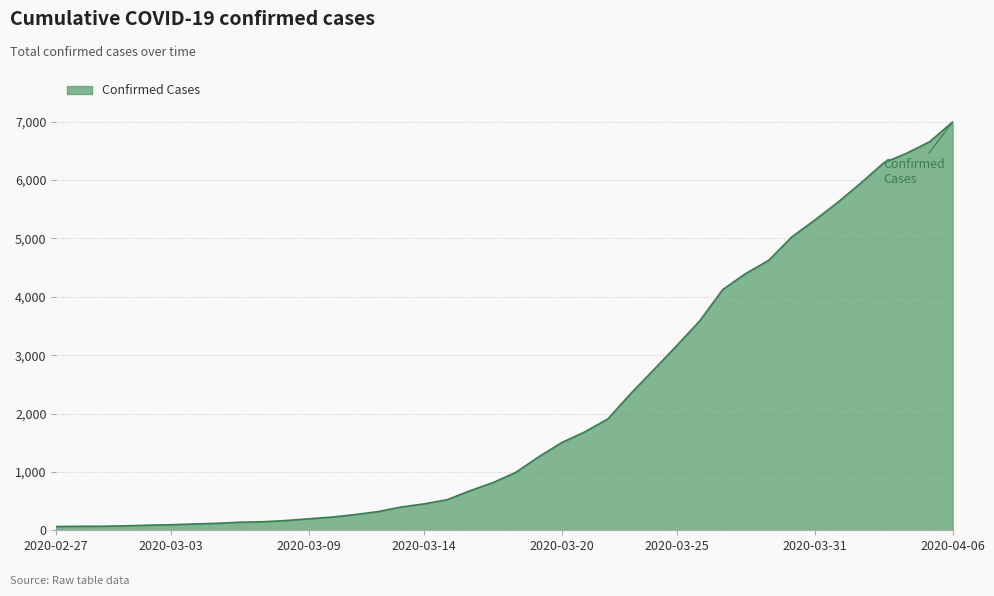

What is the difference between the maximum and minimum values?

6931